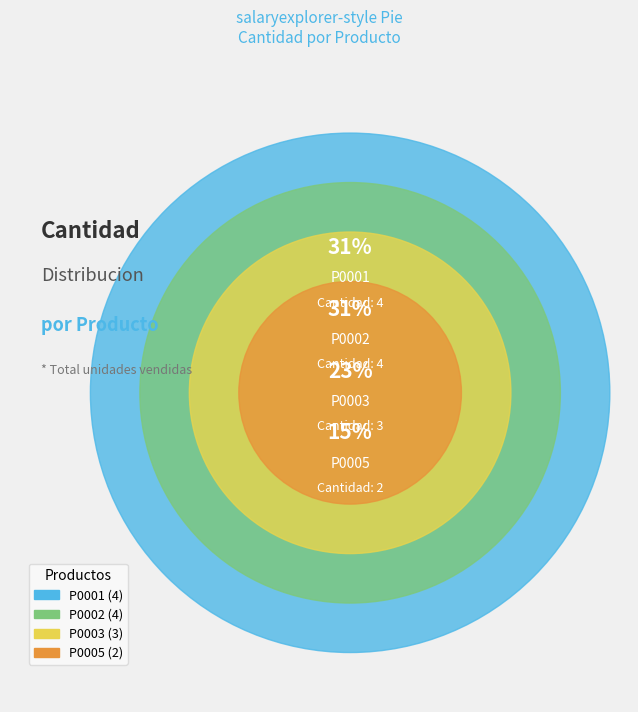

What is the smallest slice in the pie chart?

P0005